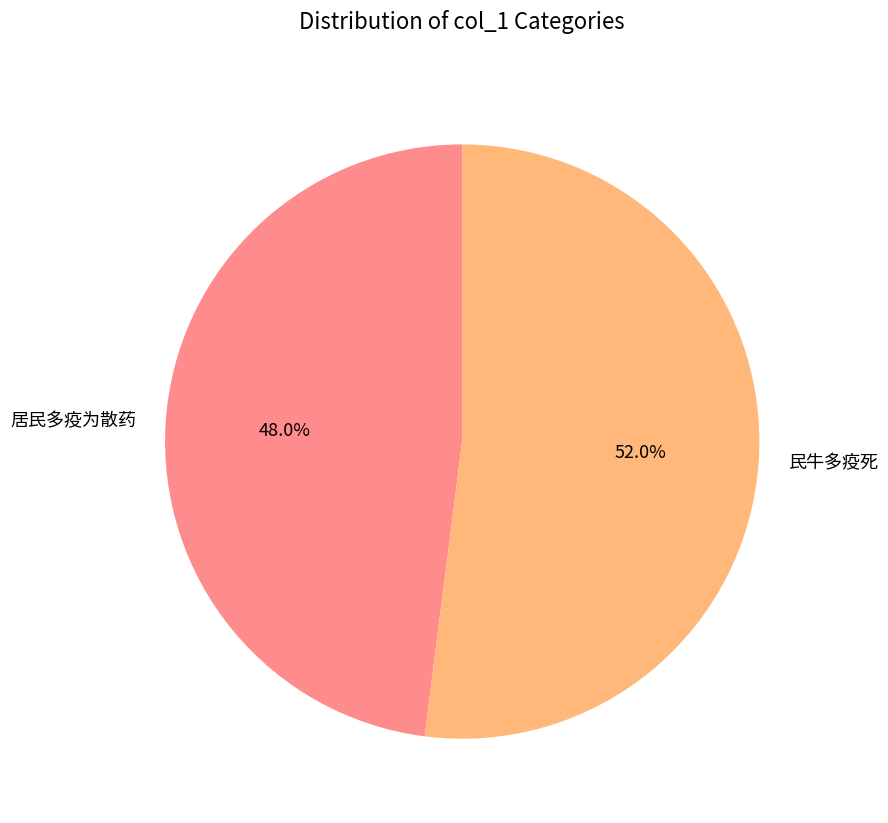

What is the ratio of the value at 民牛多疫死 to the value at 居民多疫为散药?

1.1